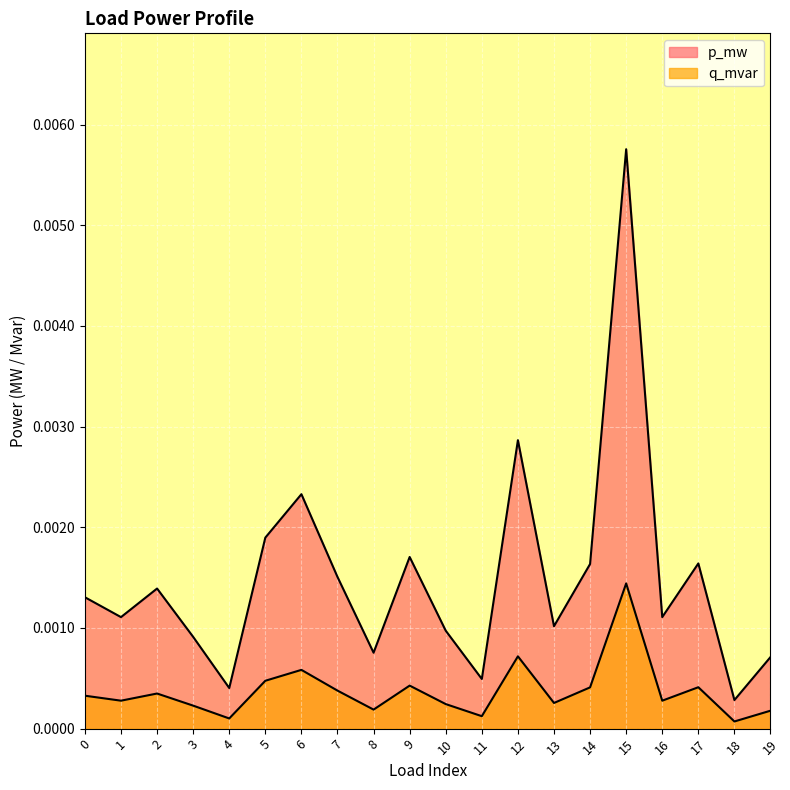

List the series in order of their overall mean, lowest first.

q_mvar, p_mw